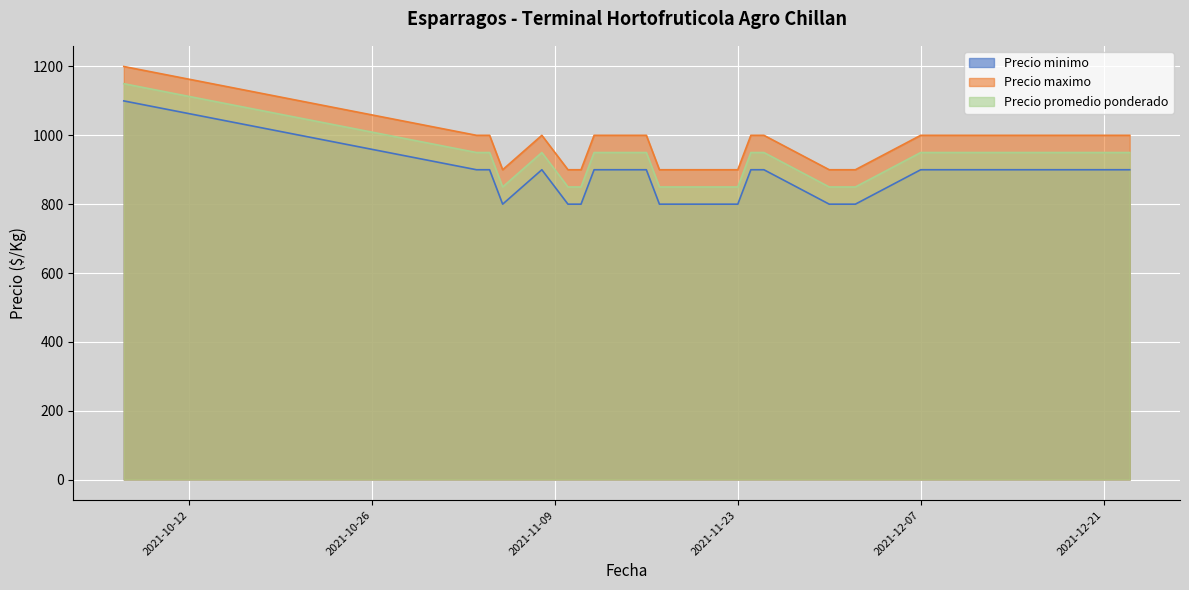

What is the total value across all series at 2021-11-04?

2850